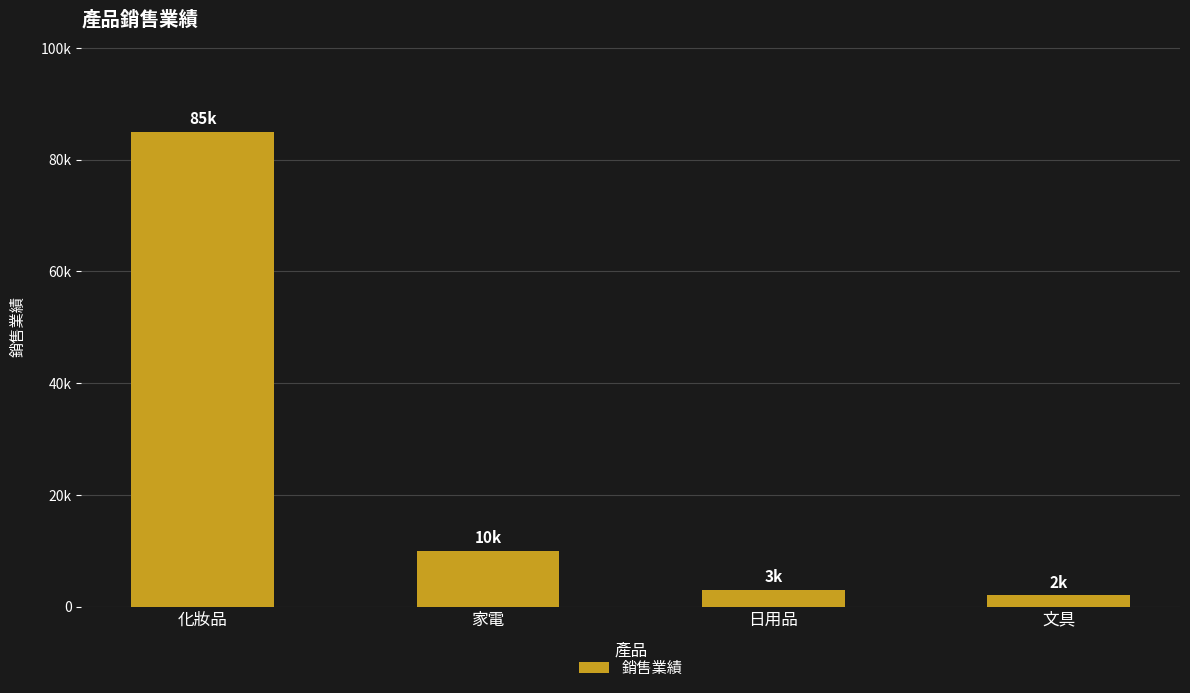

At which category does the chart reach its minimum across all series?

文具